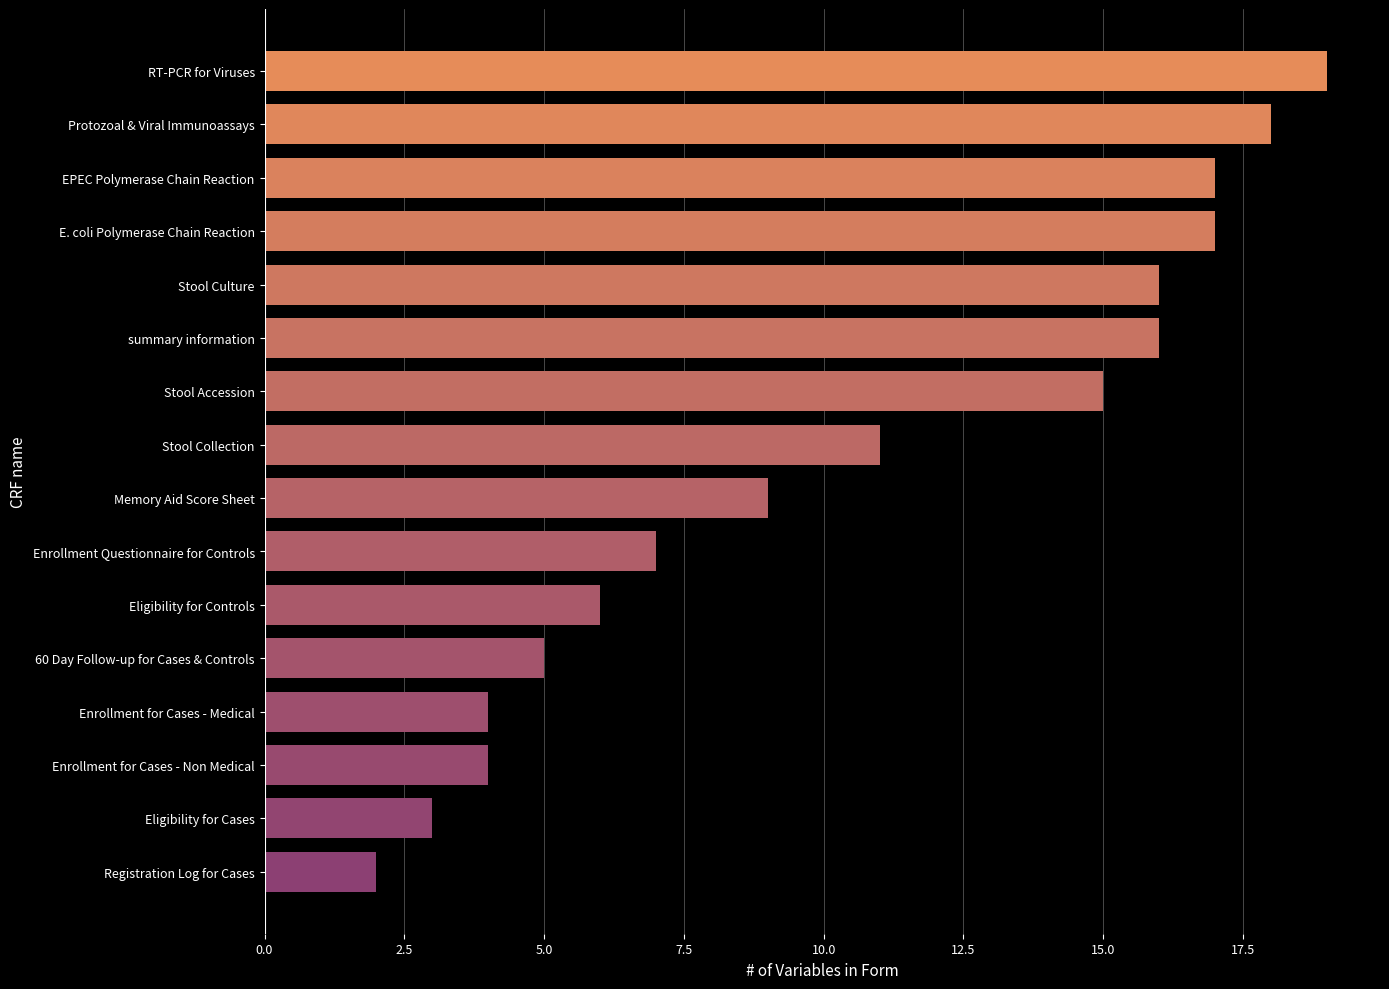

Reading bottom to top, what are all the values shown in this chart?

Registration Log for Cases=2	Eligibility for Cases=3	Enrollment for Cases - Non Medical=4	Enrollment for Cases - Medical=4	60 Day Follow-up for Cases & Controls=5	Eligibility for Controls=6	Enrollment Questionnaire for Controls=7	Memory Aid Score Sheet=9	Stool Collection=11	Stool Accession=15	summary information=16	Stool Culture=16	E. coli Polymerase Chain Reaction=17	EPEC Polymerase Chain Reaction=17	Protozoal & Viral Immunoassays=18	RT-PCR for Viruses=19